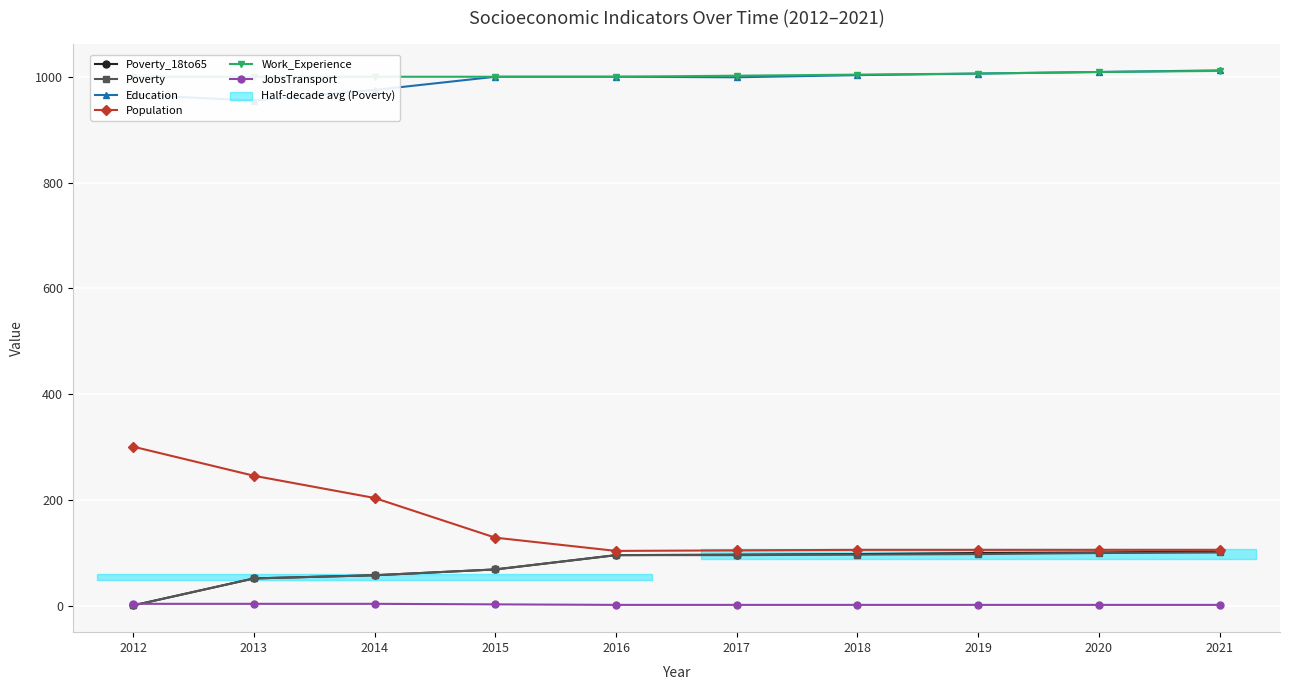

Is this an area chart (filled region under the line)?

No